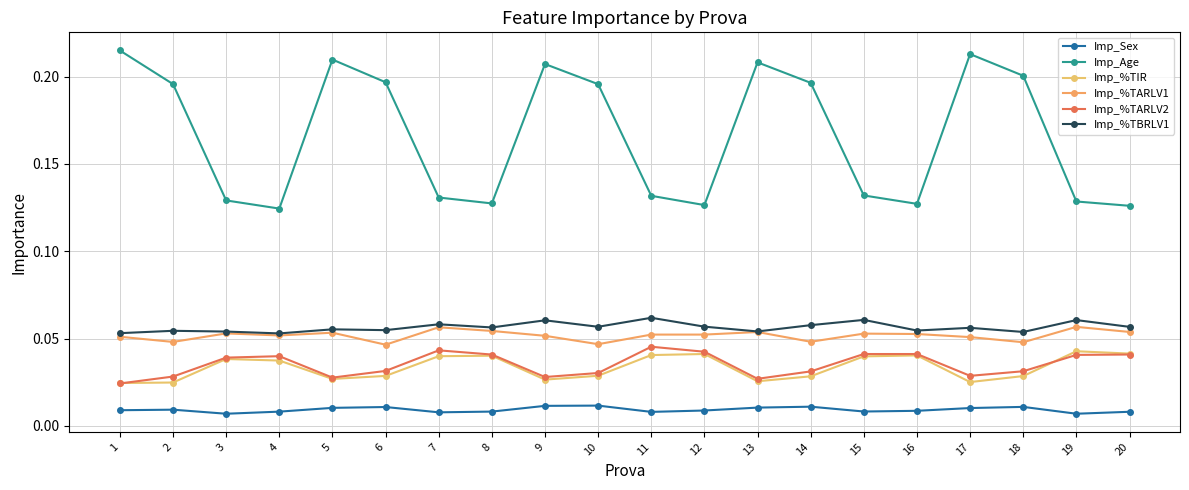

Is the value of Imp_%TIR at 20 greater than the value of Imp_%TBRLV1 at 10?

No